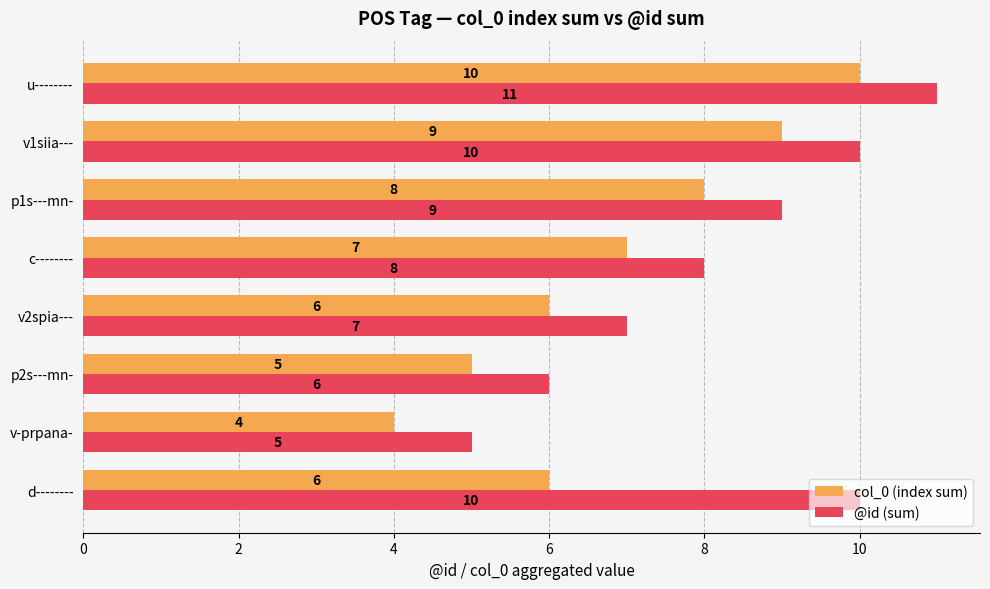

True or false: @id (sum) has a value of 9 at p1s---mn-.

True